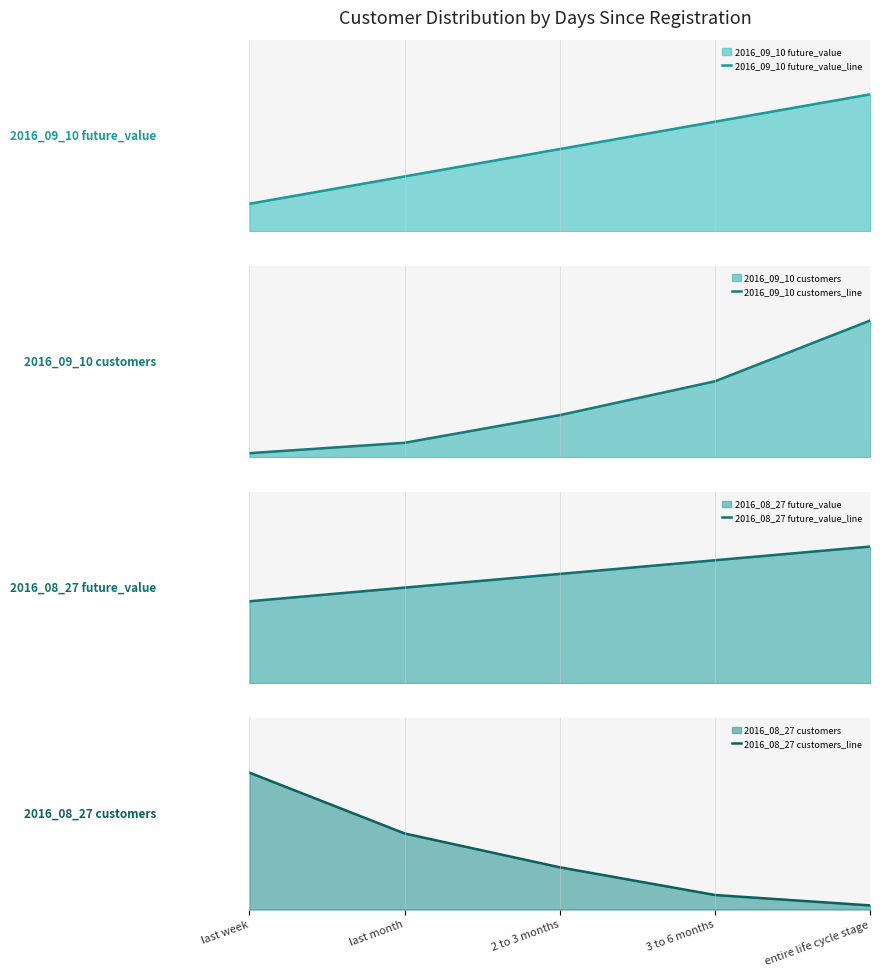

Rank the categories by 2016_09_10 customers_line value from highest to lowest.

entire life cycle stage, 3 to 6 months, 2 to 3 months, last month, last week